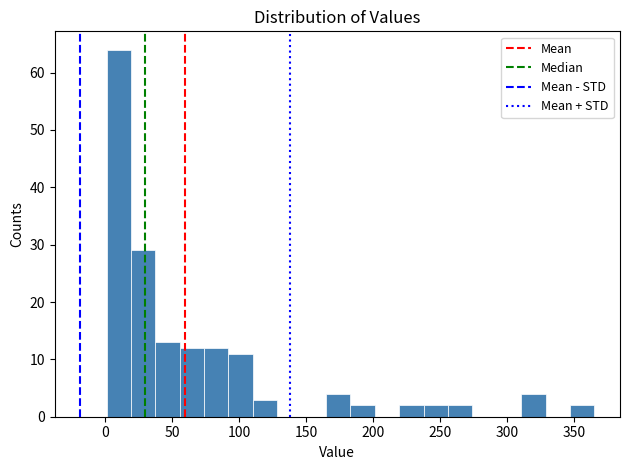

Around what value on the x-axis is the tallest bar? Give the approximate position of its centre, as read against the axis.

10